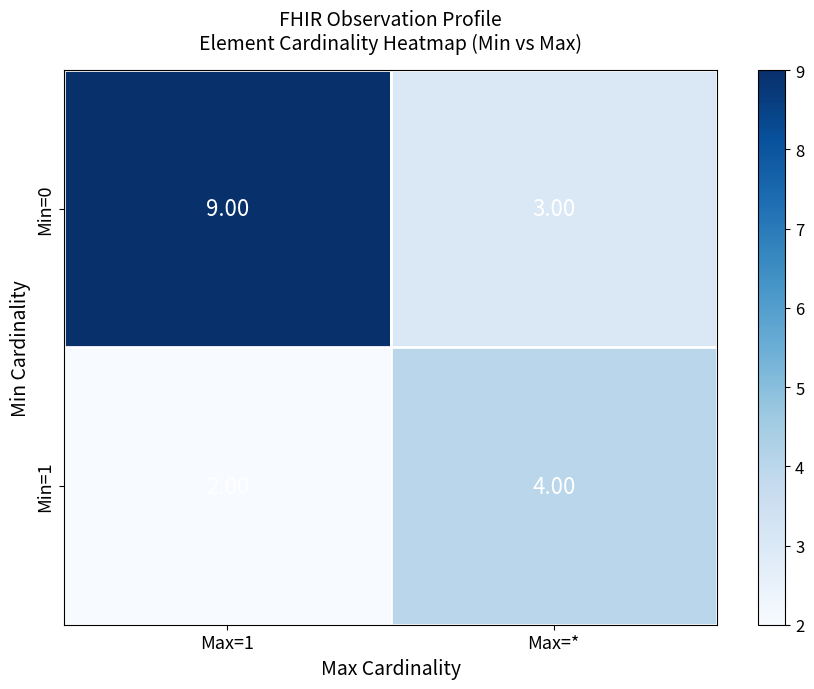

What is the sum of the Min=1 values at Max=1 and Max=*?

6